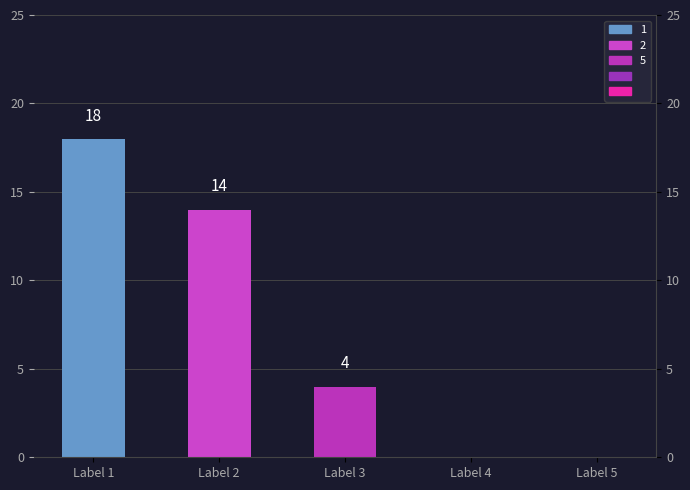

Which label corresponds to the largest value in the chart?

Label 1